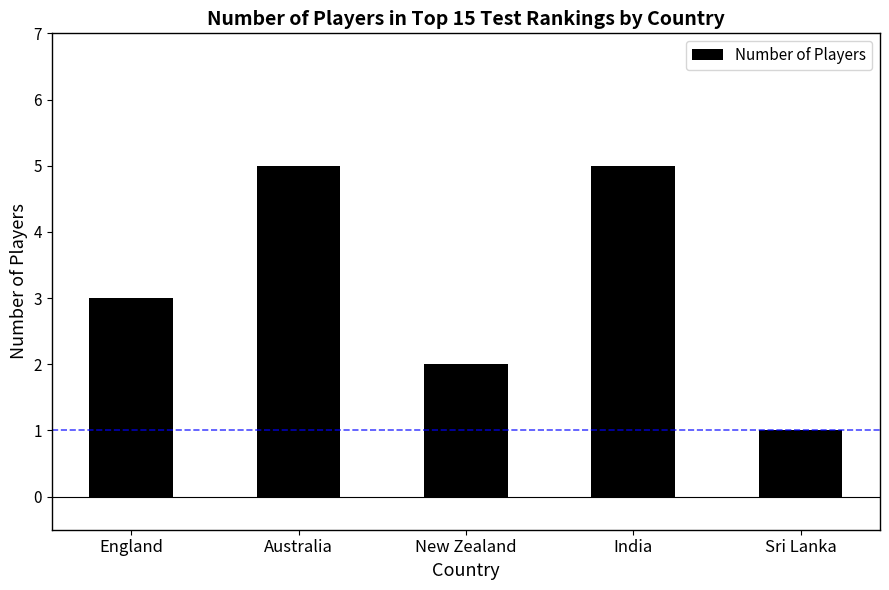

Between India and New Zealand, which is larger?

India